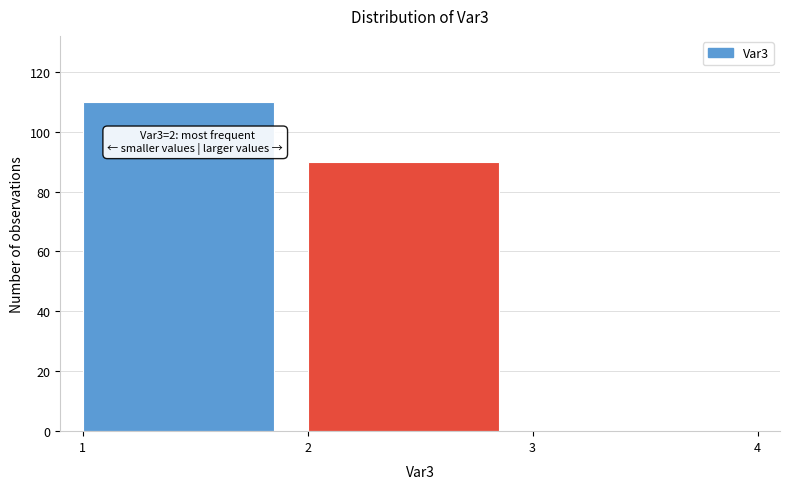

Which range on the x-axis has the tallest bar?

1 to 2